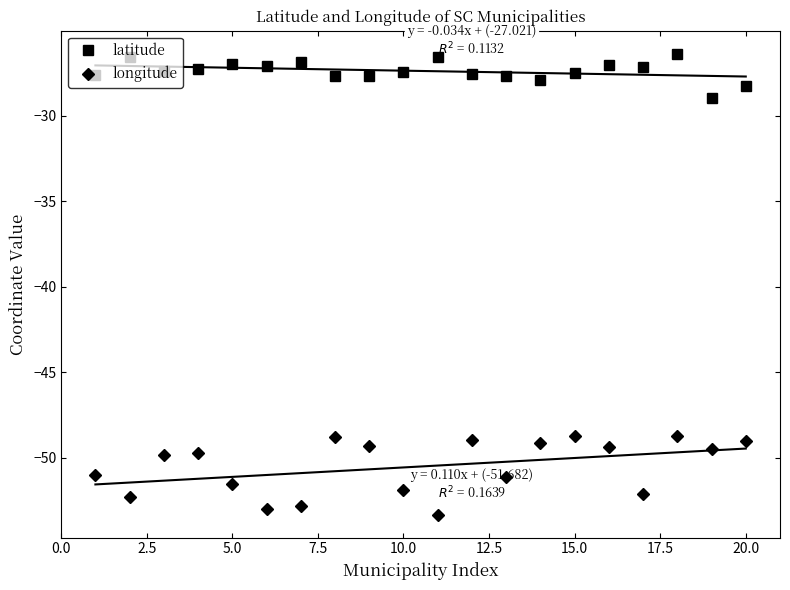

True or false: longitude has more than 0 points higher than both neighbors.

True